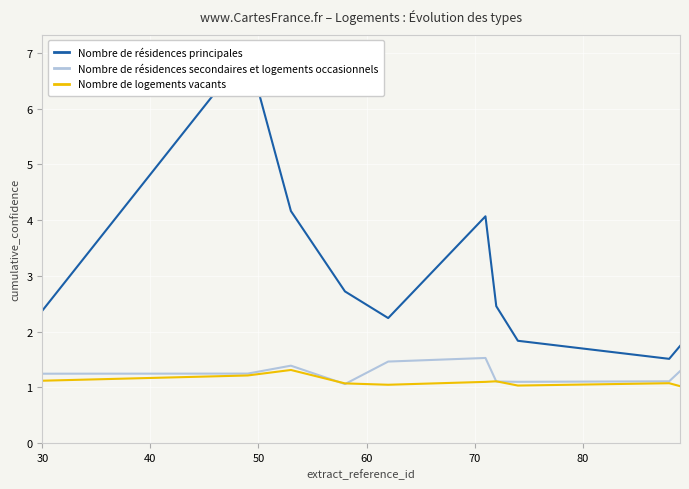

Count the number of categories in the chart.

10